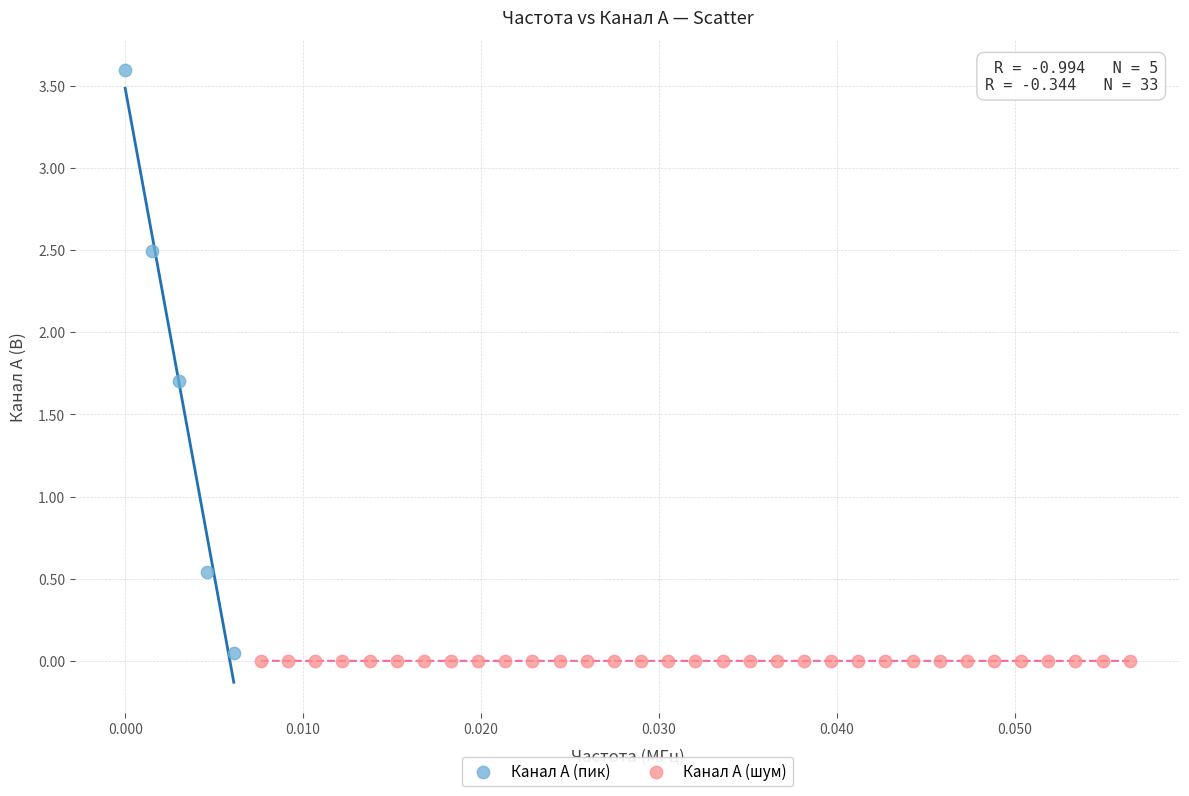

Which series reaches the maximum Y coordinate?

Канал A (пик)